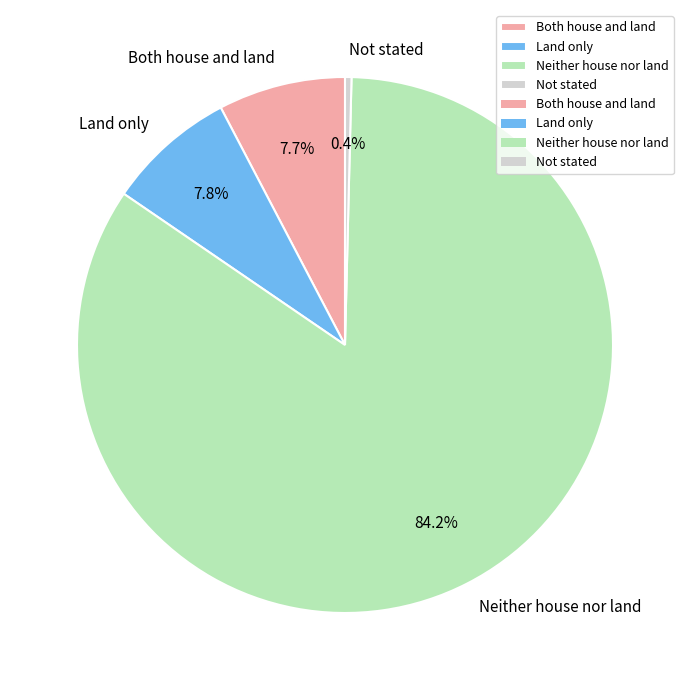

To the nearest percent, what portion does Both house and land represent?

8%